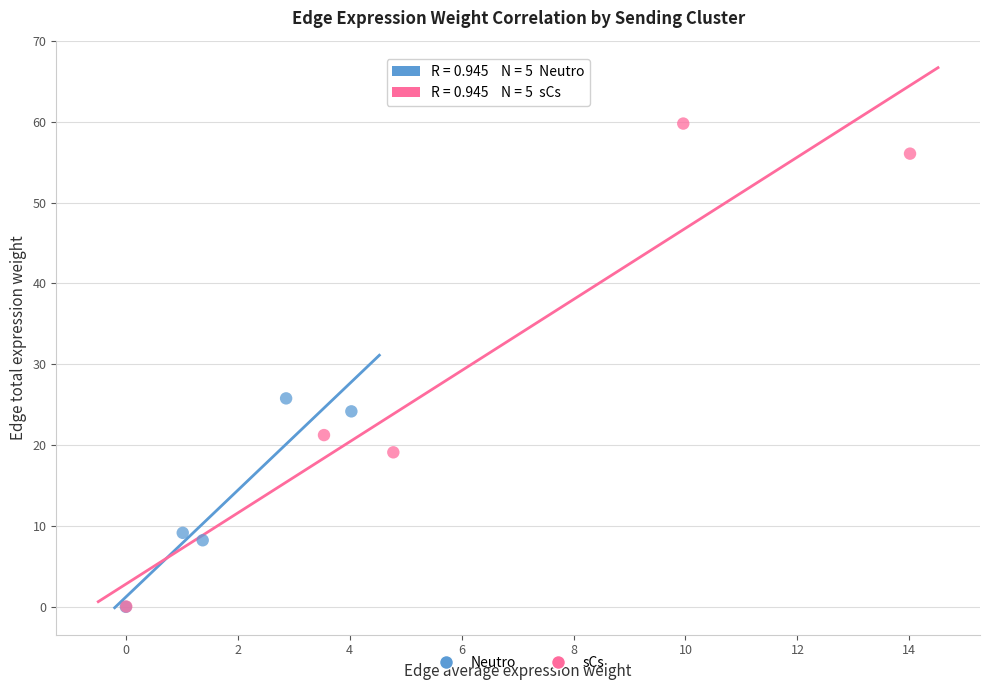

Which series has the widest spread of Y values?

sCs